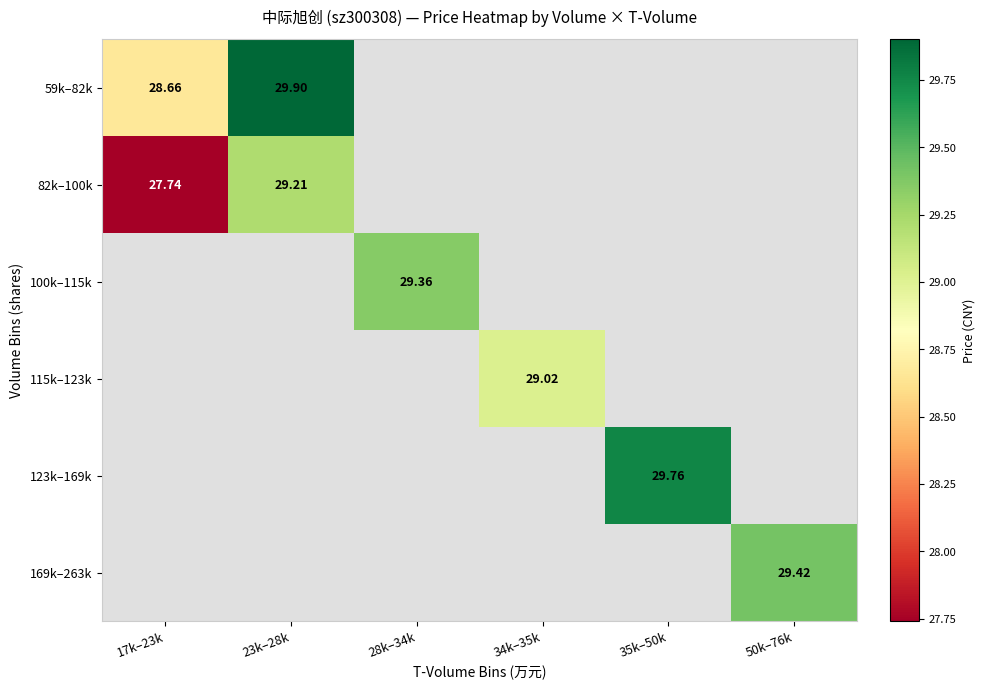

Which category has the lowest value across all series?

17k–23k